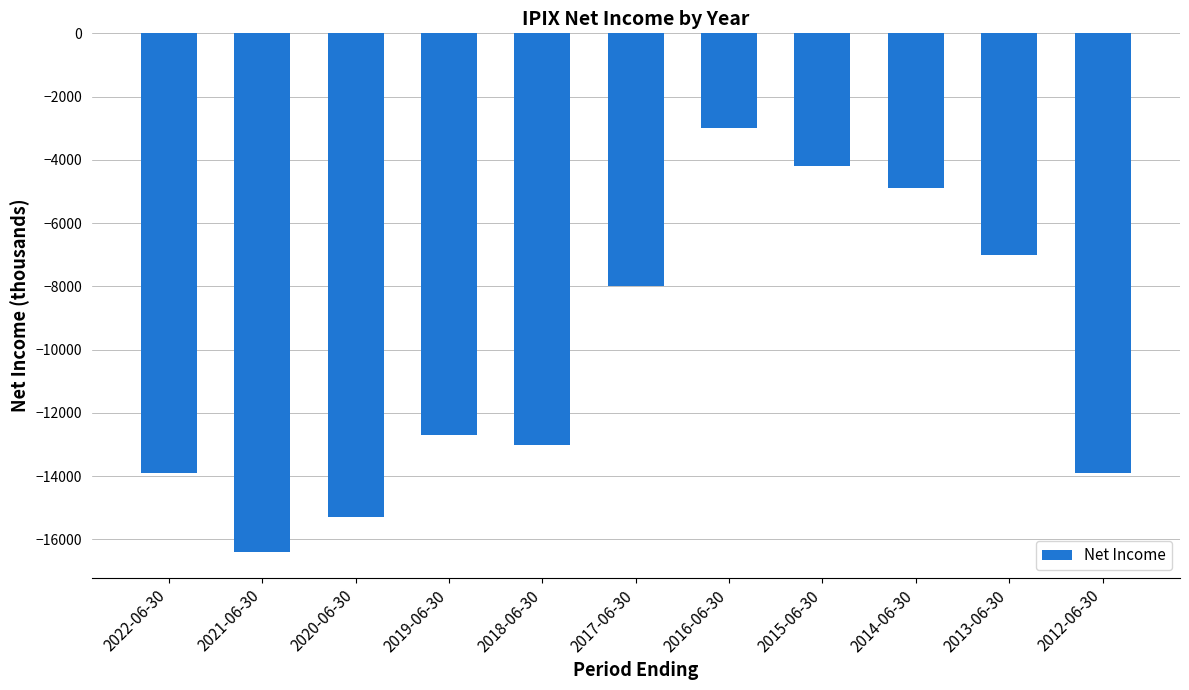

What is the label of the 2nd bar from the right?

2013-06-30